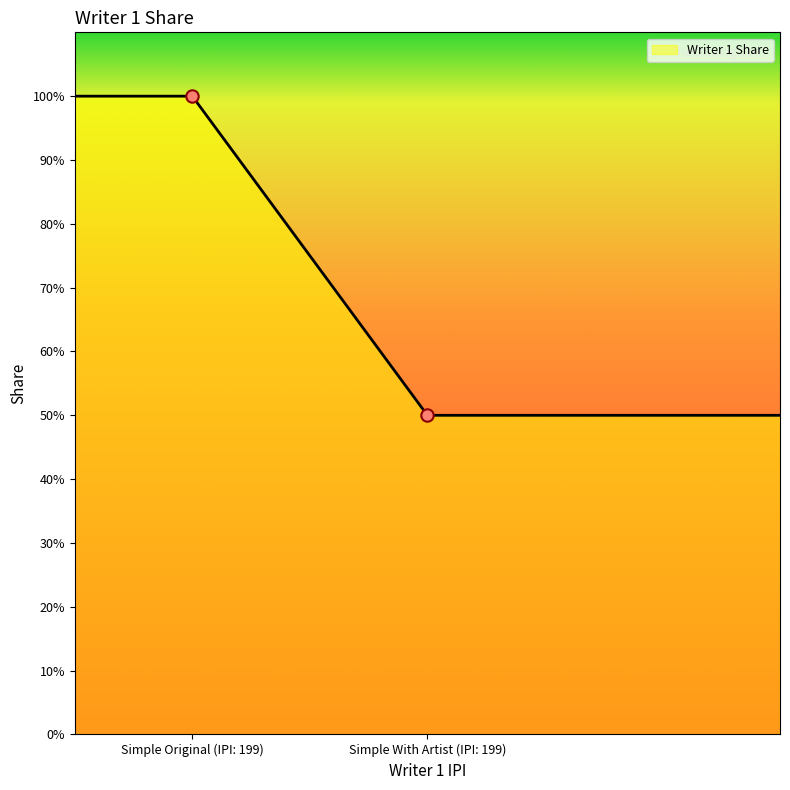

Approximately how many times larger is the value at Simple With Artist (IPI: 199) compared to Simple Original (IPI: 199)?

0.5